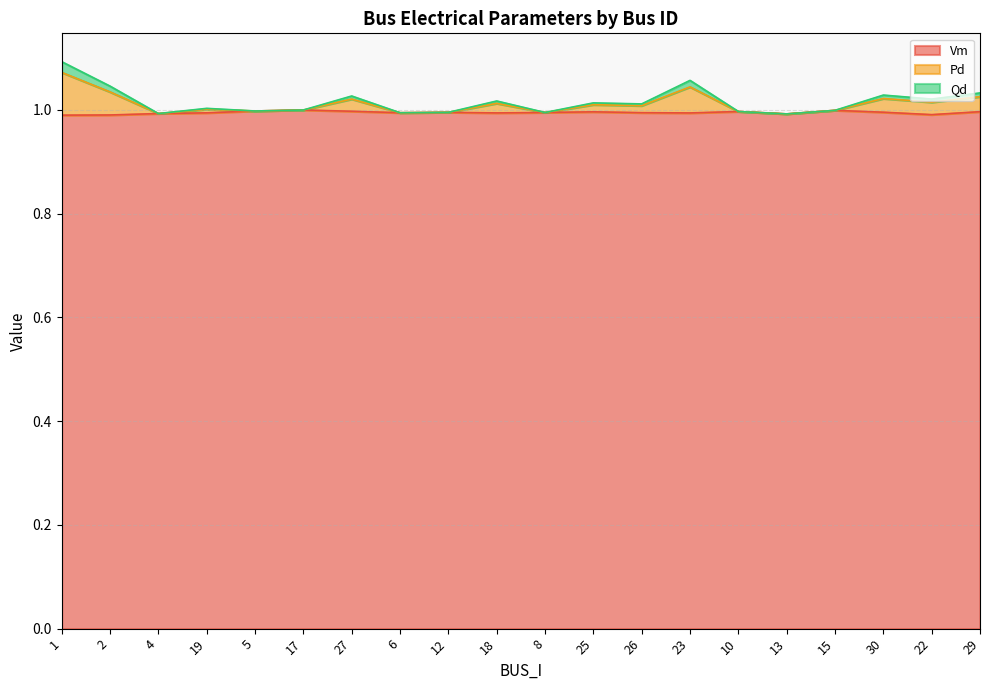

Rank the series by their maximum value, from lowest to highest.

Vm, Qd, Pd